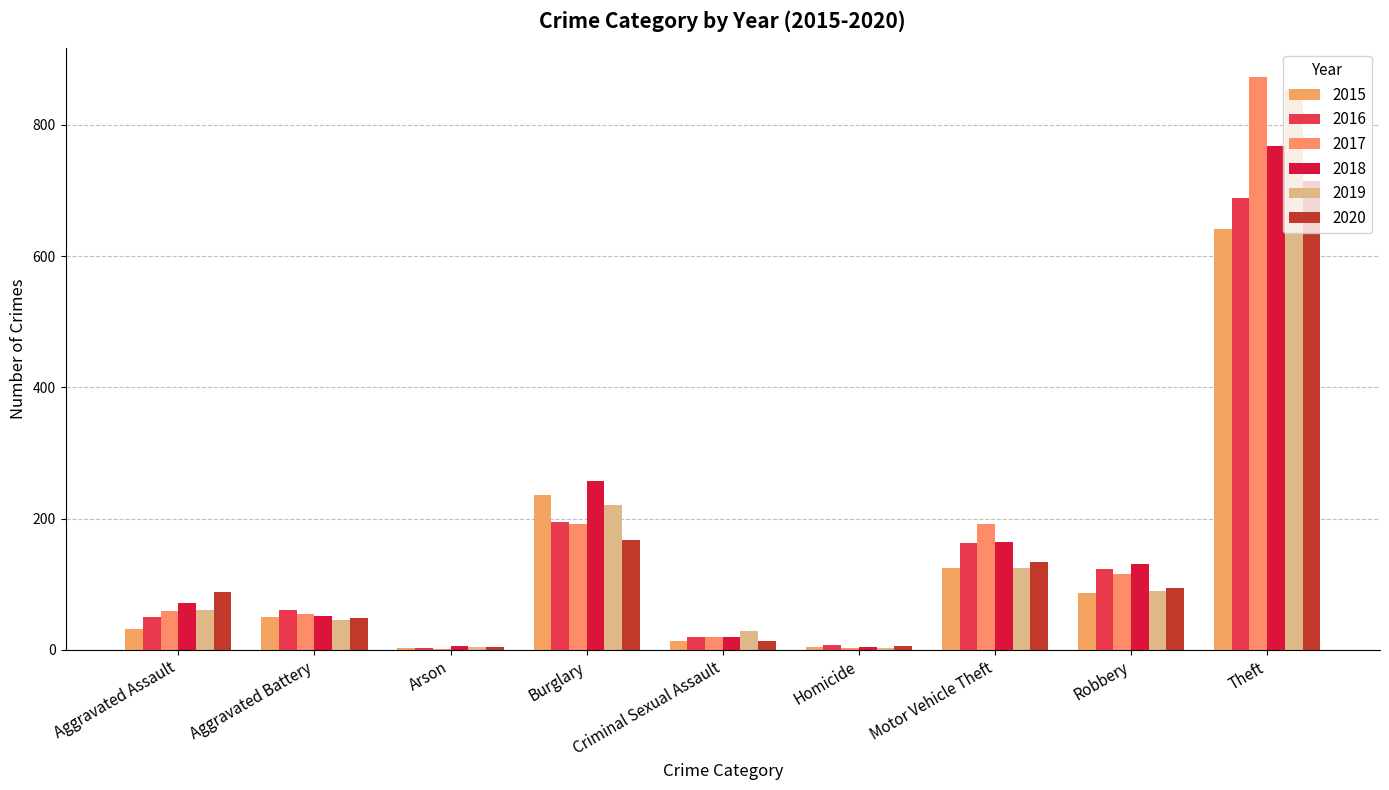

Count the number of data series in this chart.

6